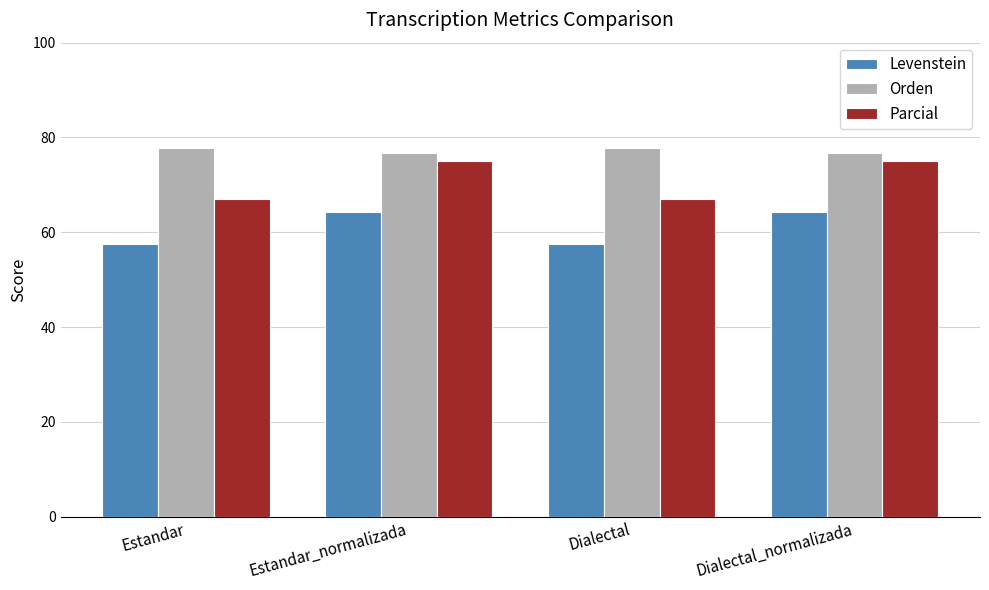

How many bars are there in total?

12